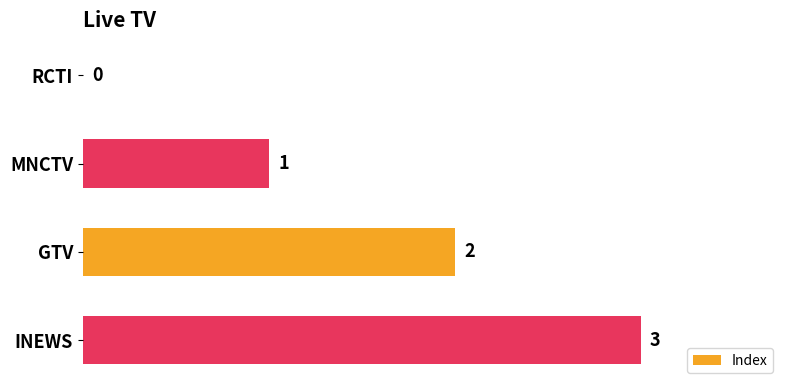

True or false: the data shows 4 at INEWS.

False